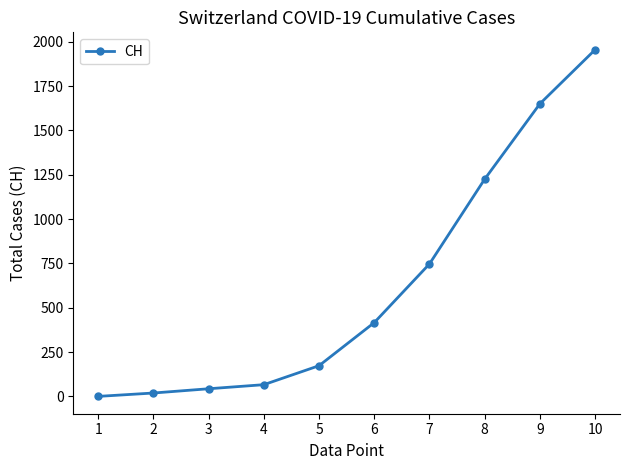

What is the value of the 4th point from the left?

66